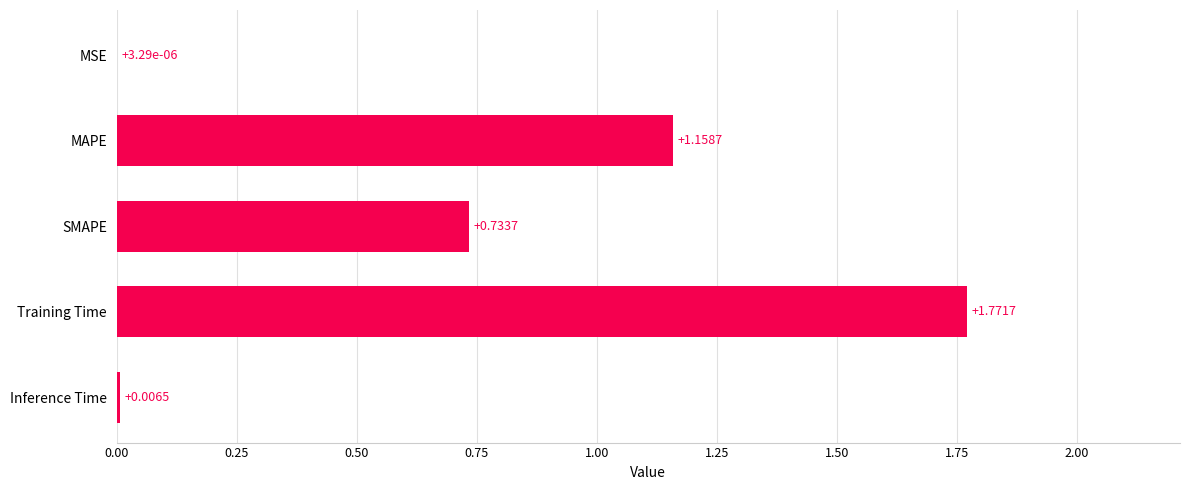

What is the change in value from MAPE to SMAPE?

-0.4